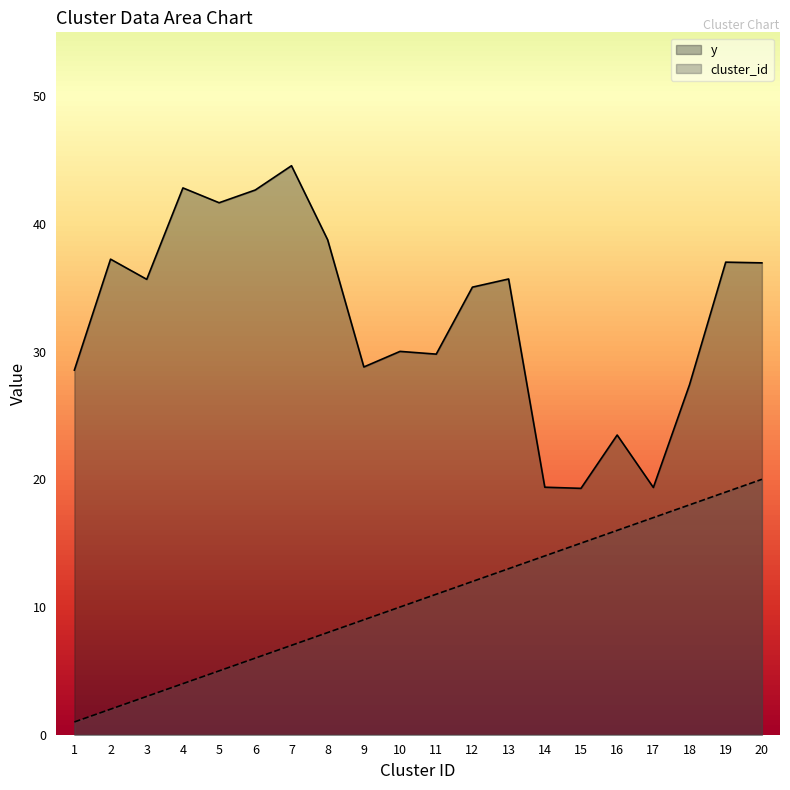

Rank the series by their maximum value, from lowest to highest.

cluster_id, y